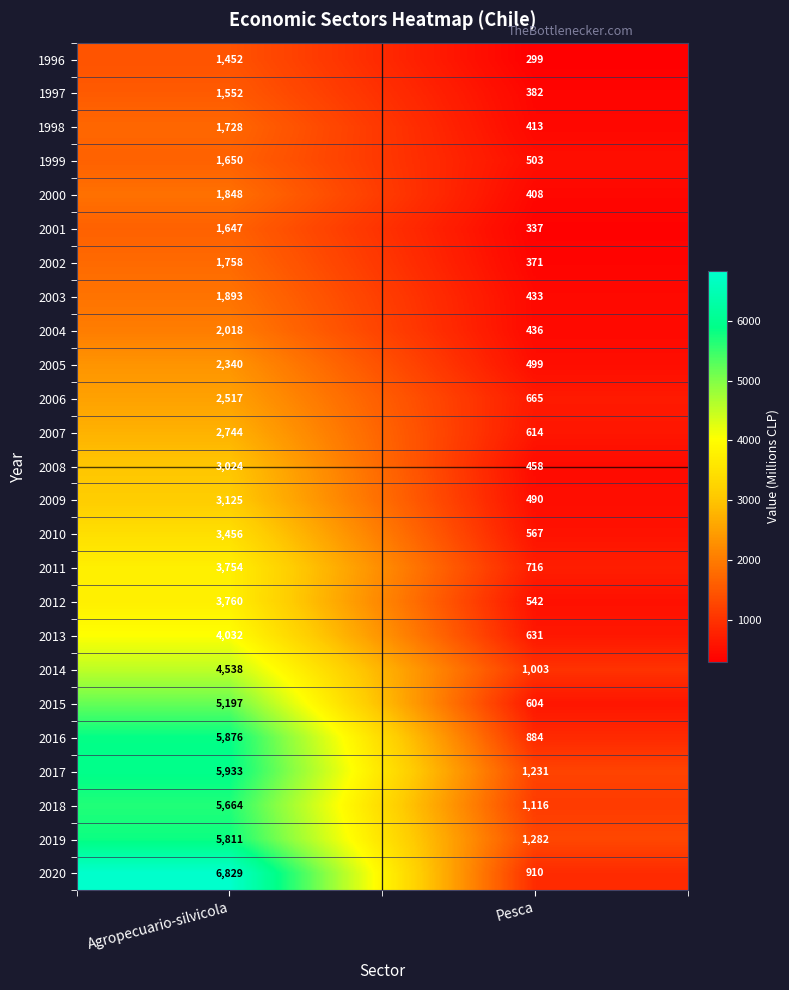

Rank the categories by 1997 value from highest to lowest.

Agropecuario-silvicola, Pesca